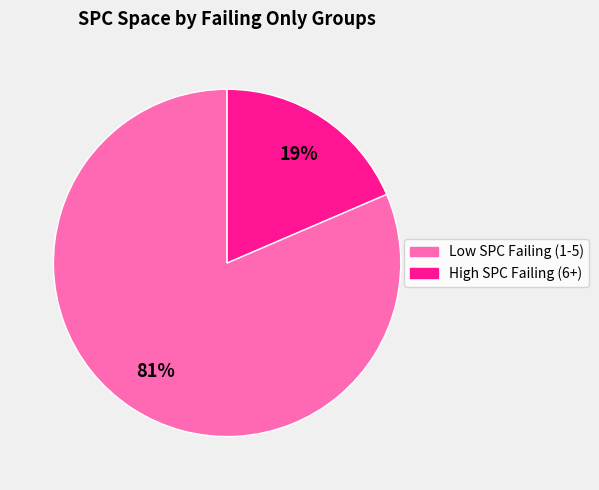

To the nearest percent, what is the average slice percentage?

50%